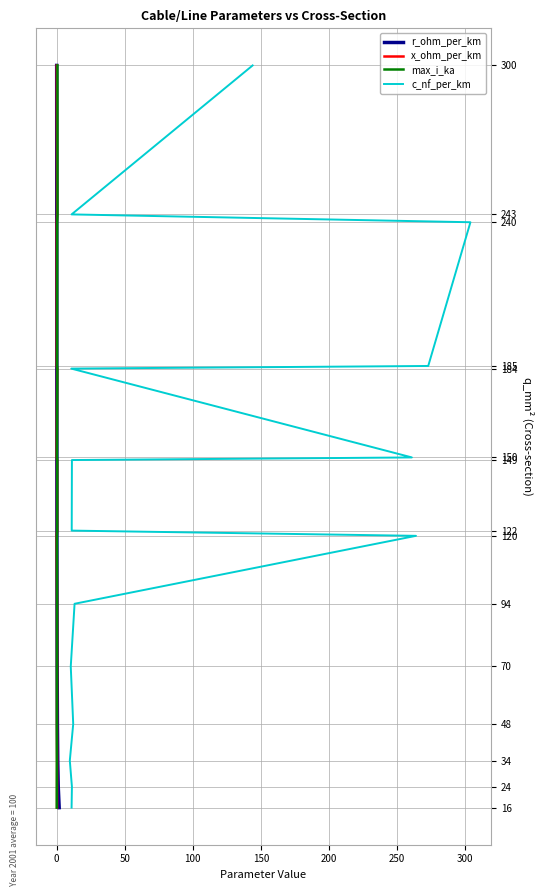

The value of x_ohm_per_km at −50 is 8. True or false?

False